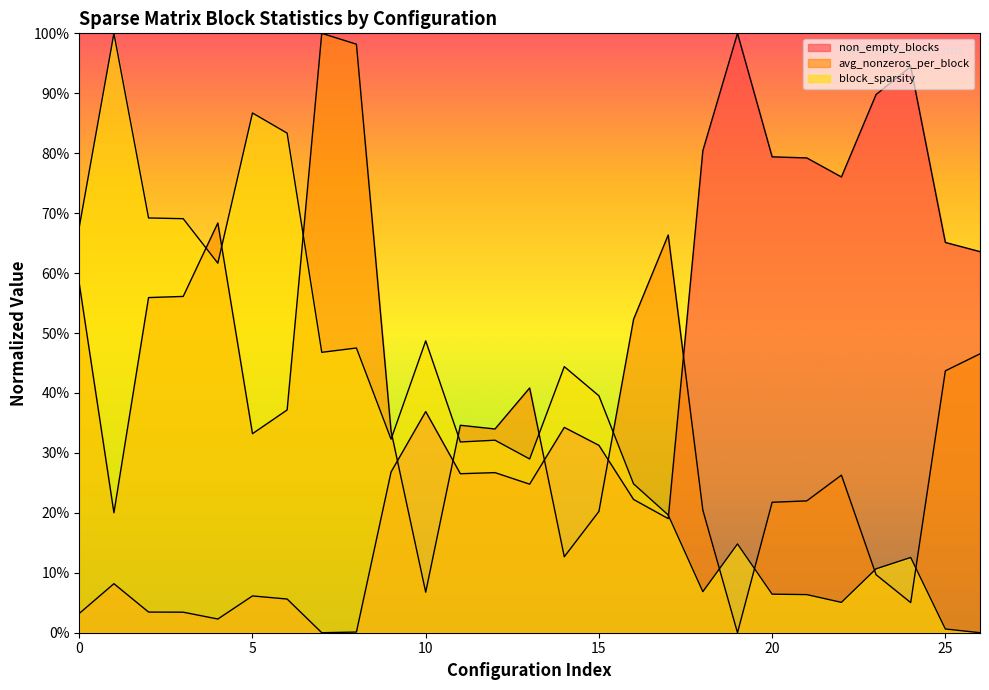

At 0, list the series in order from largest to smallest.

block_sparsity, avg_nonzeros_per_block, non_empty_blocks